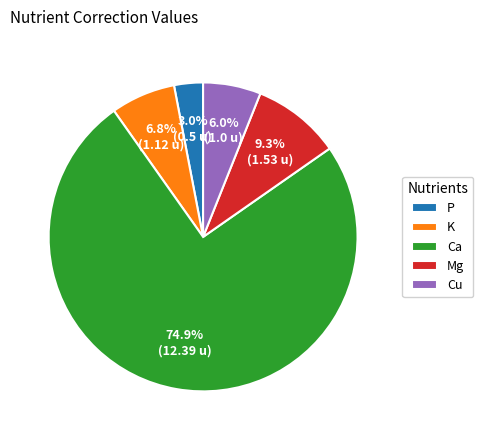

Rank the categories by value from highest to lowest.

Ca, Mg, K, Cu, P